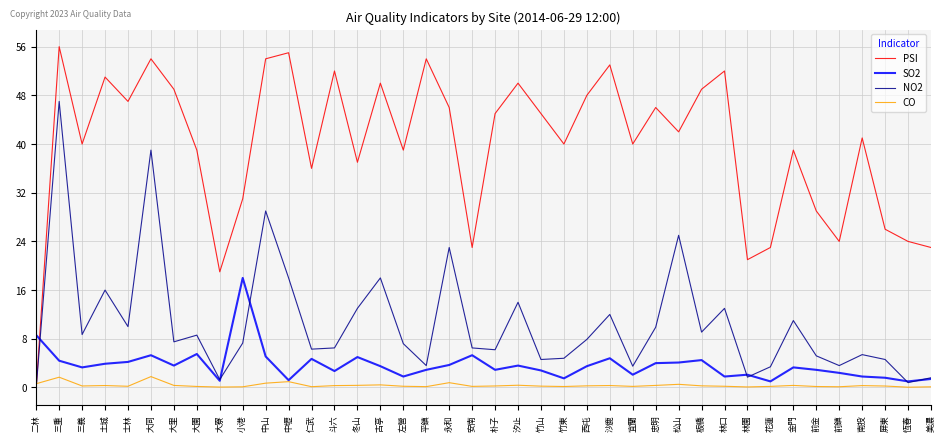

Which series changed the most between 西屯 and 金門?

PSI